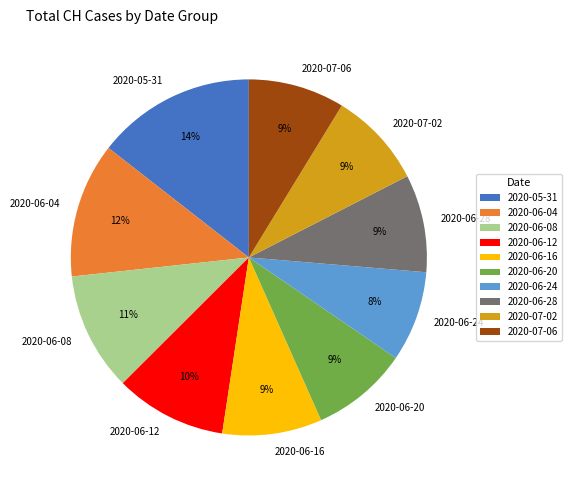

The 2020-06-12 slice represents 25% of the pie. True or false?

False